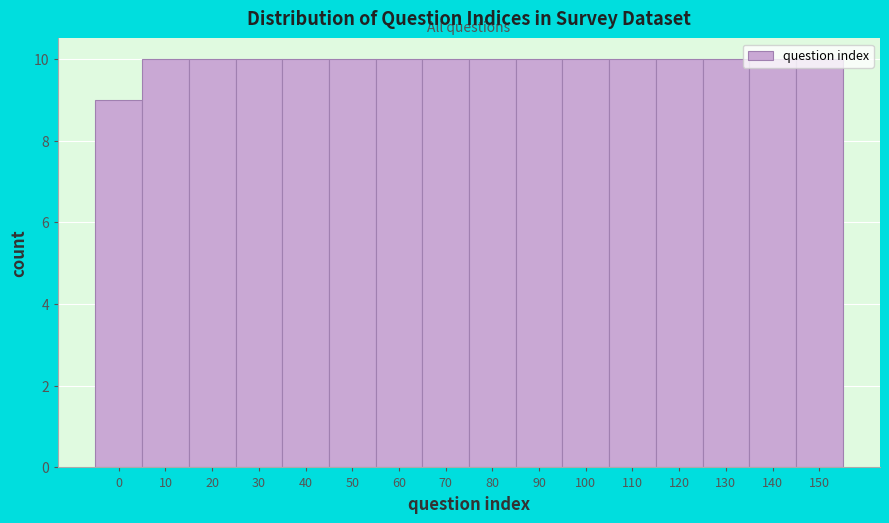

What is the value of the 11th bar from the left?

10